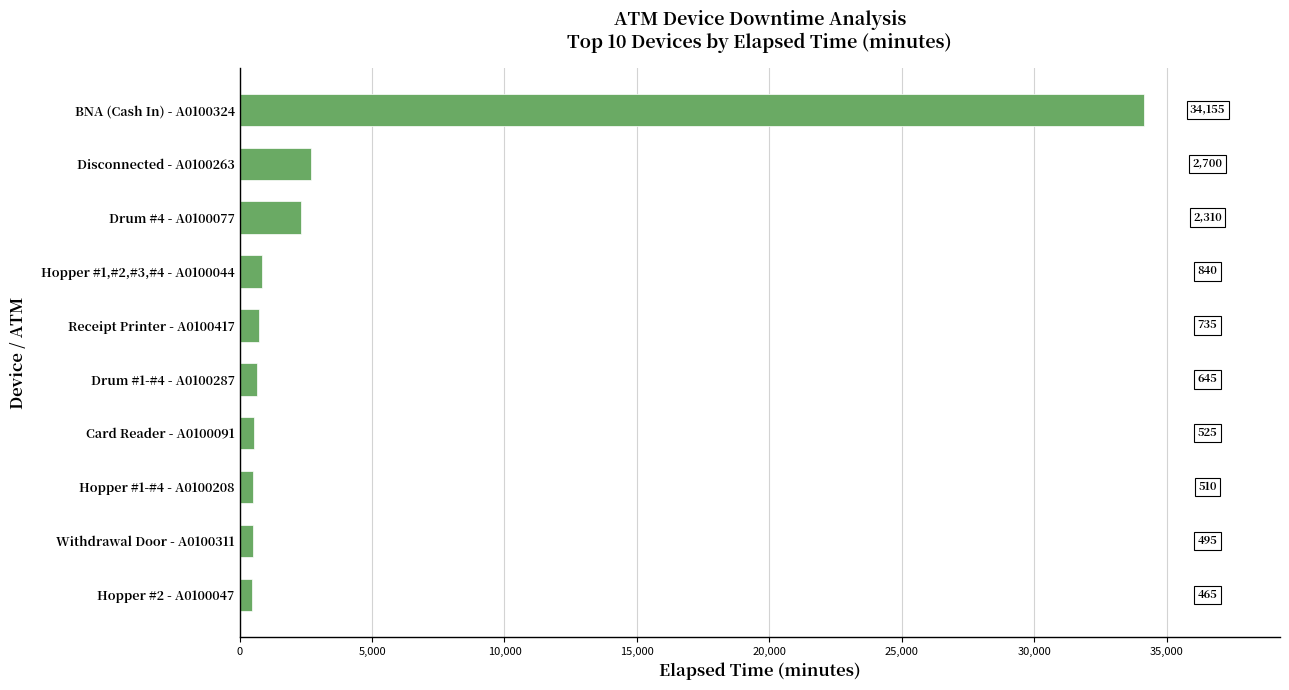

Count the number of data series in this chart.

1